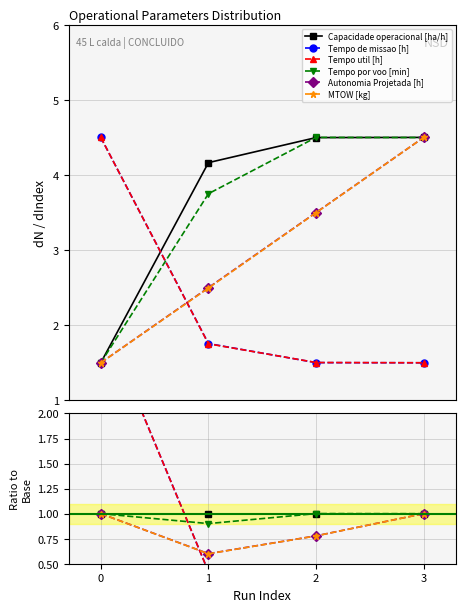

Which series has the widest spread of values?

Tempo de missao [h]